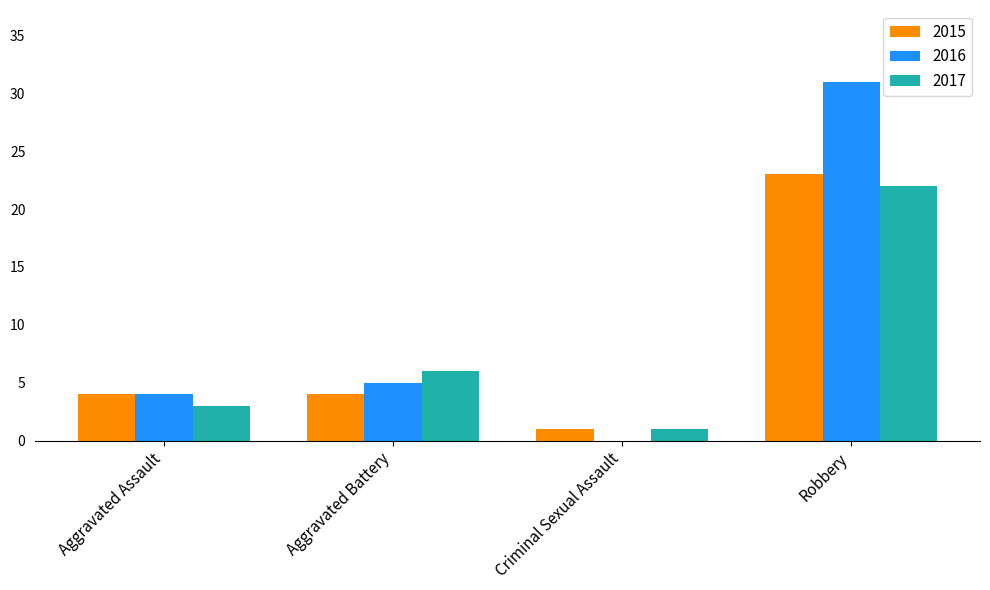

What is the sum of the 2016 values at Aggravated Assault and Criminal Sexual Assault?

4